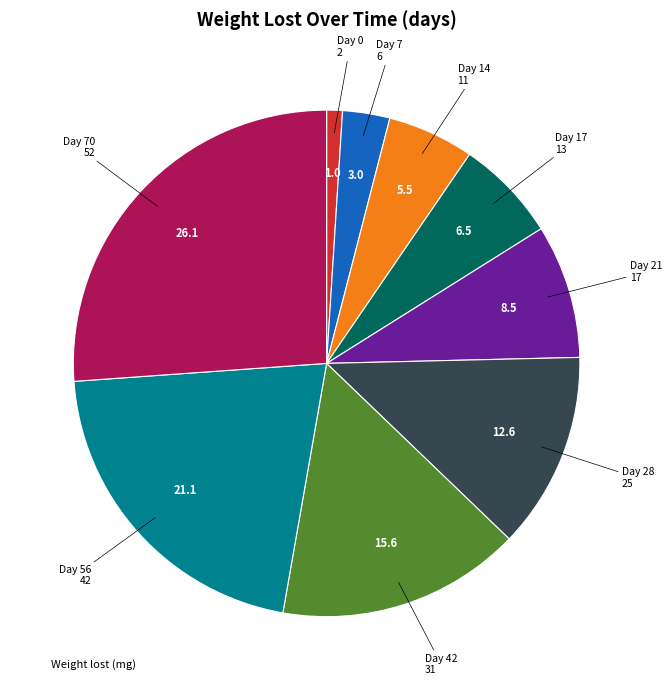

Does any single category account for the majority?

No